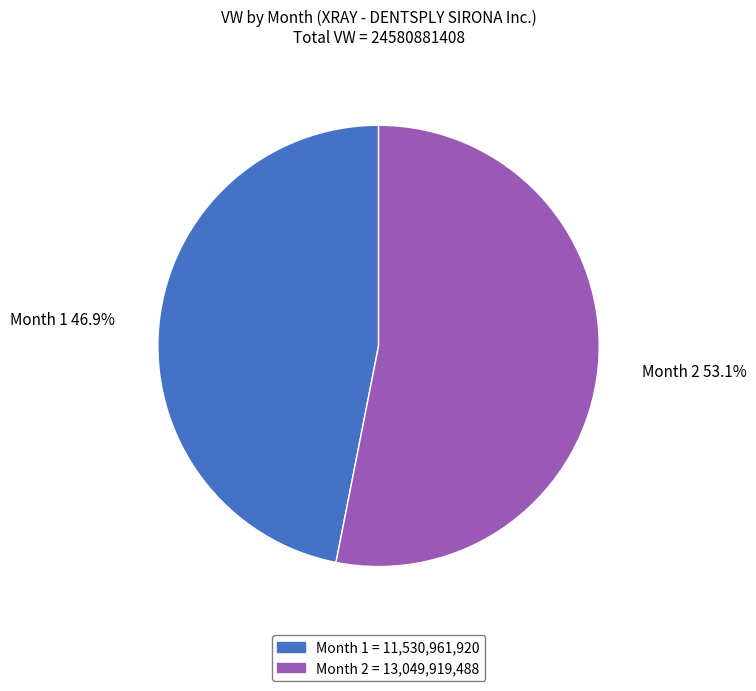

Which has a higher value, Month 2 or Month 1?

Month 2